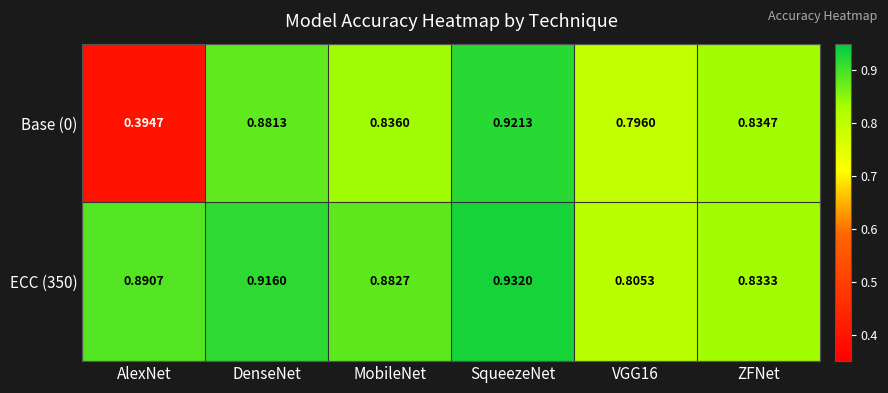

Which category has the highest value across all series?

SqueezeNet